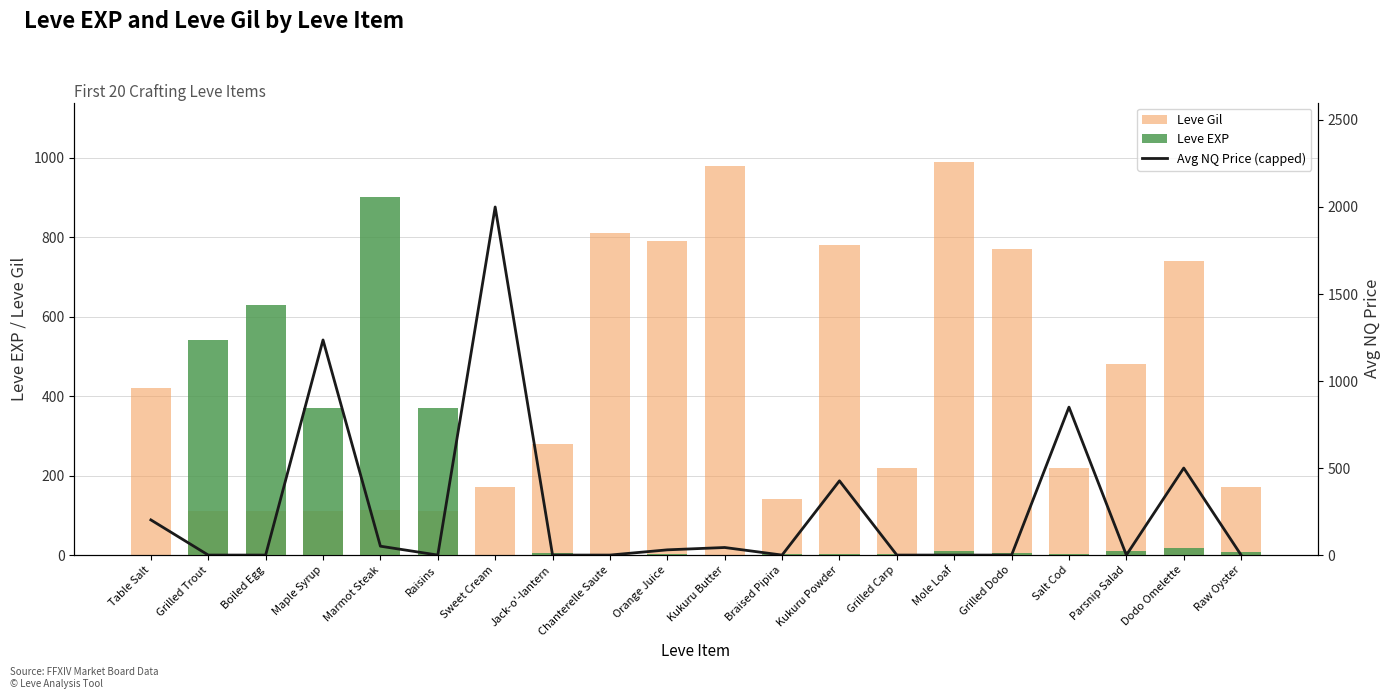

The value of Leve EXP at Sweet Cream is 1.5. True or false?

False